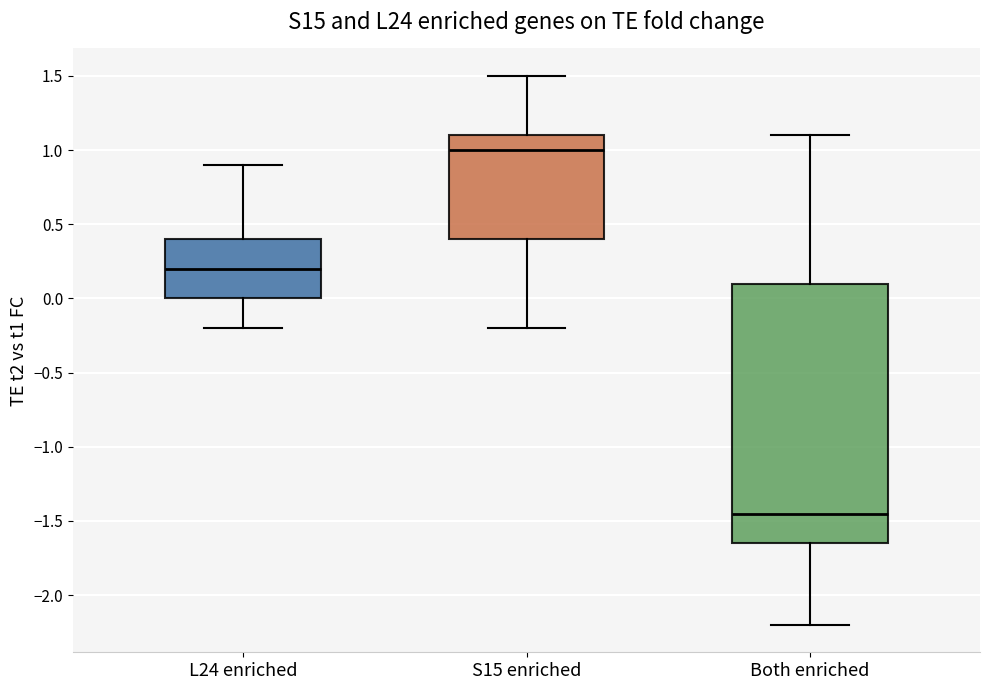

Reading left to right, read every box against the y-axis: the position of its median line, the range the box covers, and the ends of its whiskers. The values are not printed on the chart, so give them approximately, as read against the axis.

L24 enriched: median 0.20, box 0.00 to 0.40, whiskers -0.20 to 0.90
S15 enriched: median 1.00, box 0.40 to 1.10, whiskers -0.20 to 1.50
Both enriched: median -1.45, box -1.65 to 0.10, whiskers -2.20 to 1.10